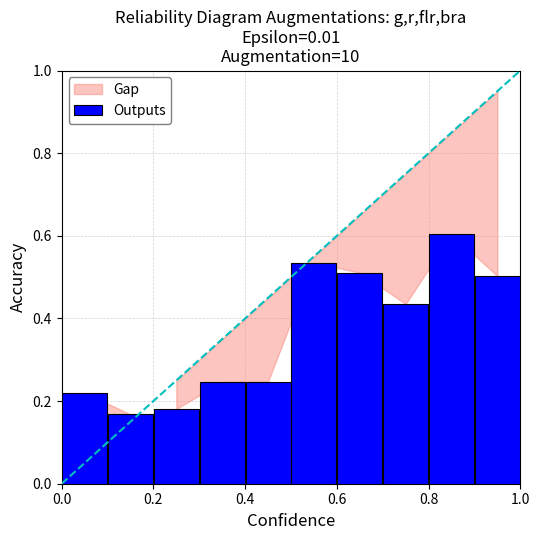

How many values are between 0 and 1?

10